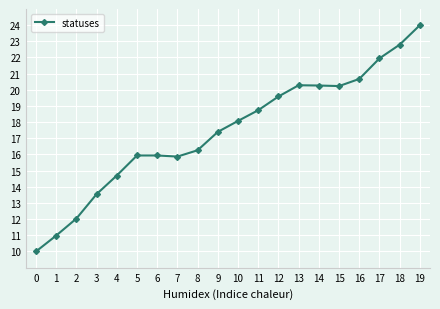

What is the difference between the maximum and minimum values?

14.0